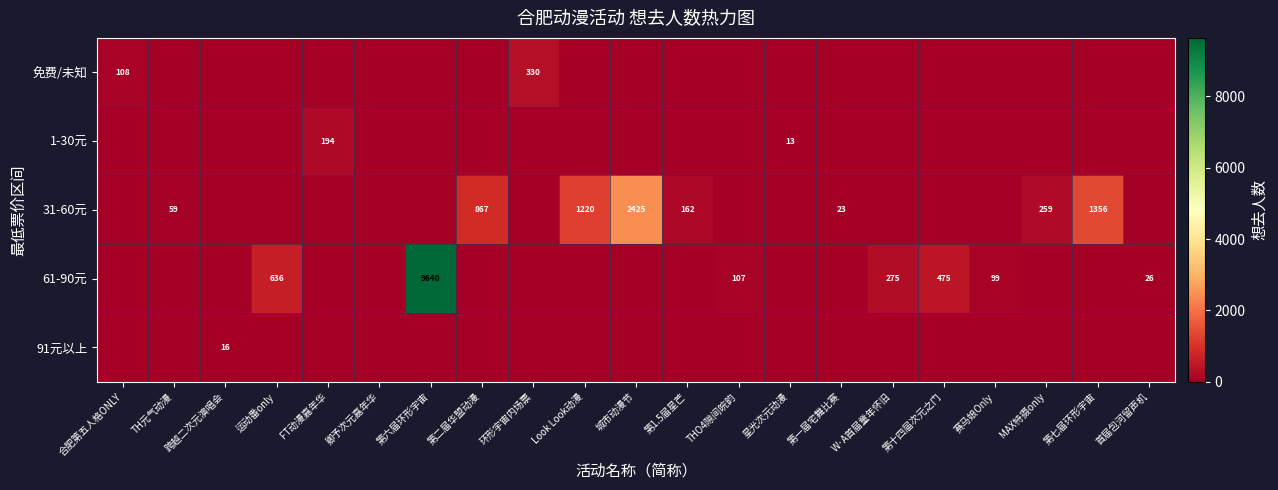

Is it true that 61-90元 equals 11 at 首届包河留声机?

False